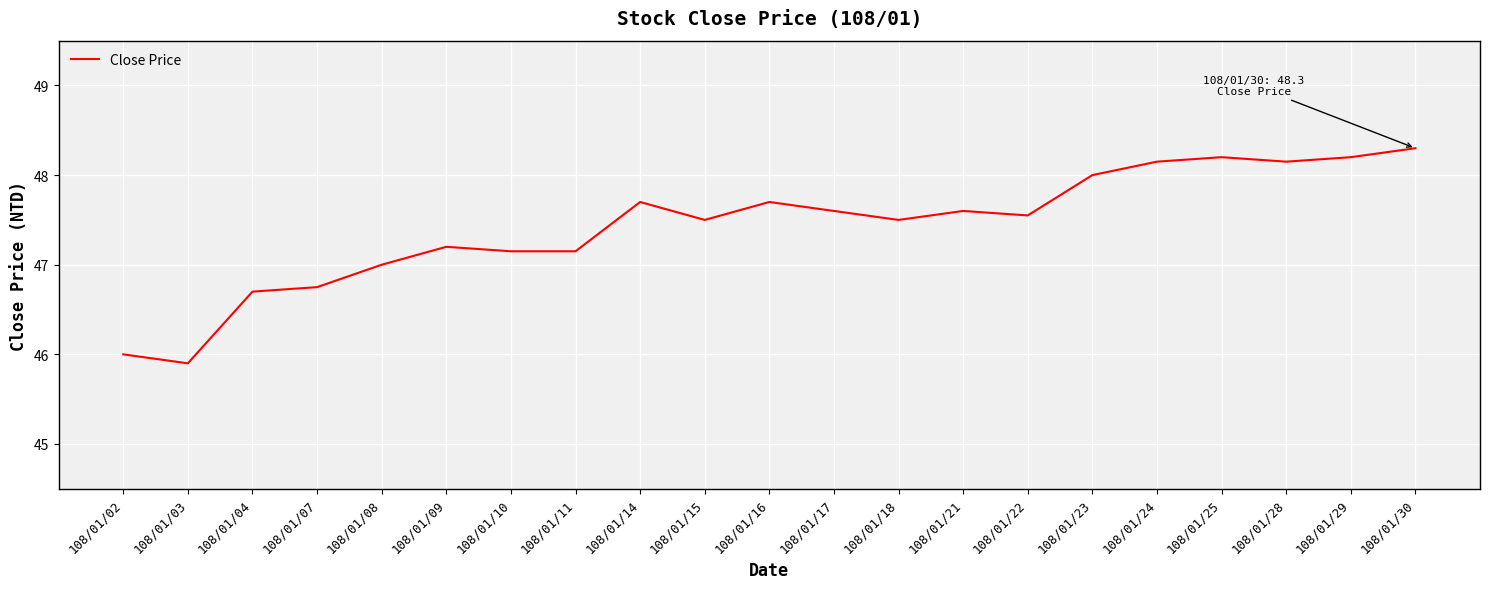

Which label corresponds to the smallest value in the chart?

108/01/03